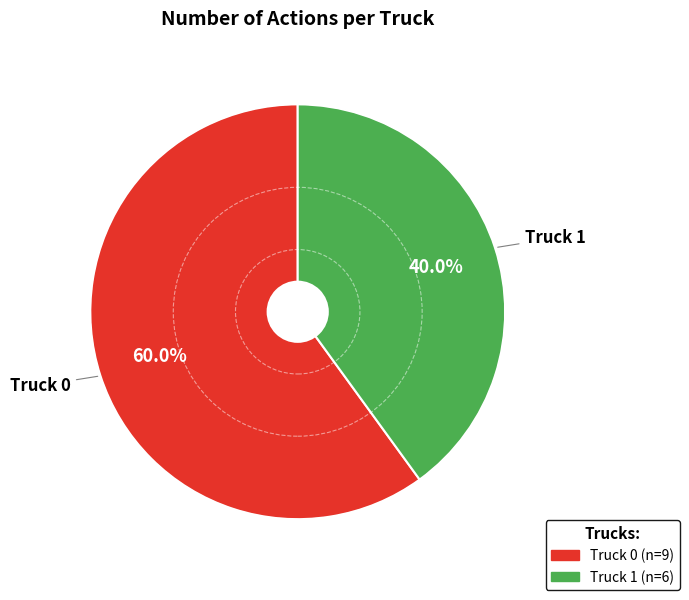

Rank the categories by value from lowest to highest.

Truck 1, Truck 0